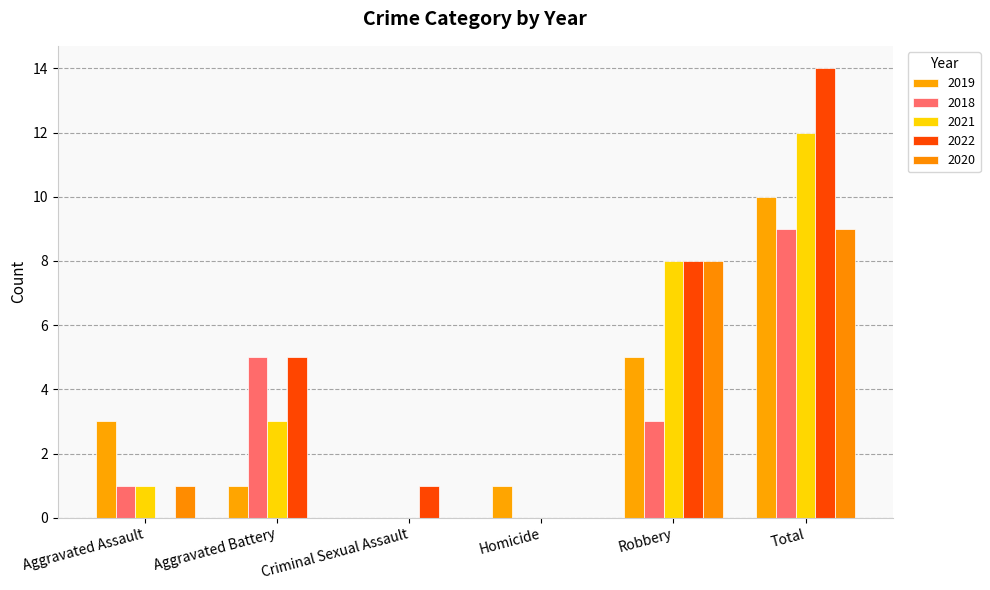

At which category does the chart reach its peak across all series?

Total